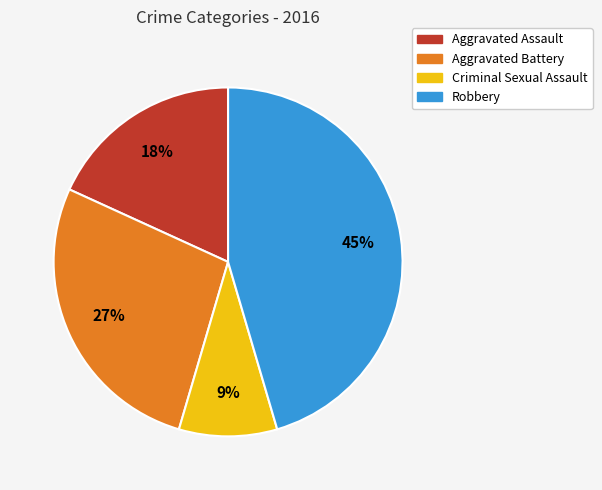

Which has a higher value, Aggravated Assault or Robbery?

Robbery